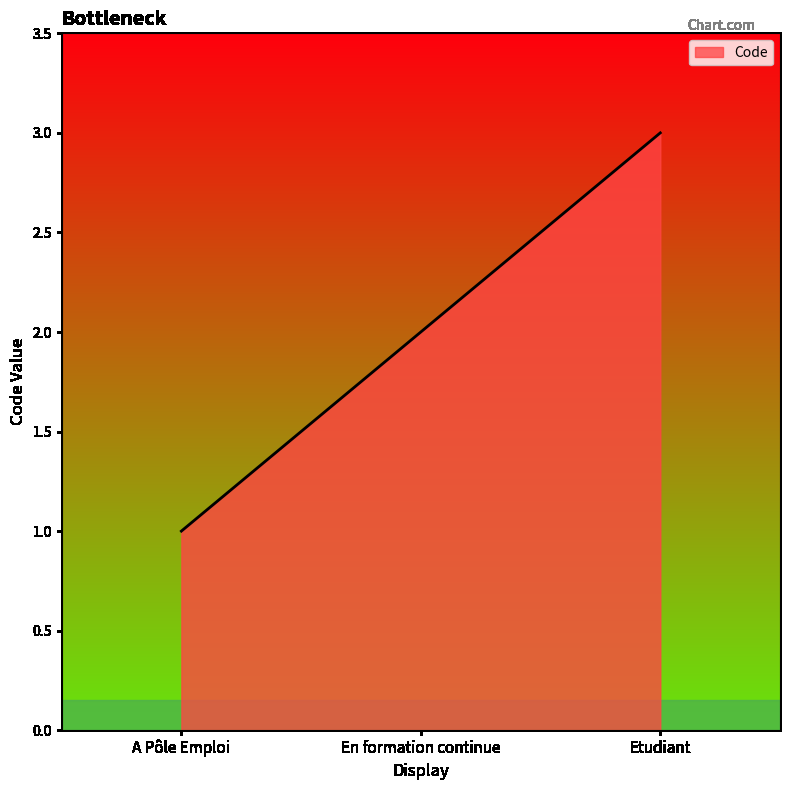

Reading left to right, extract all data points from this chart.

1	2	3